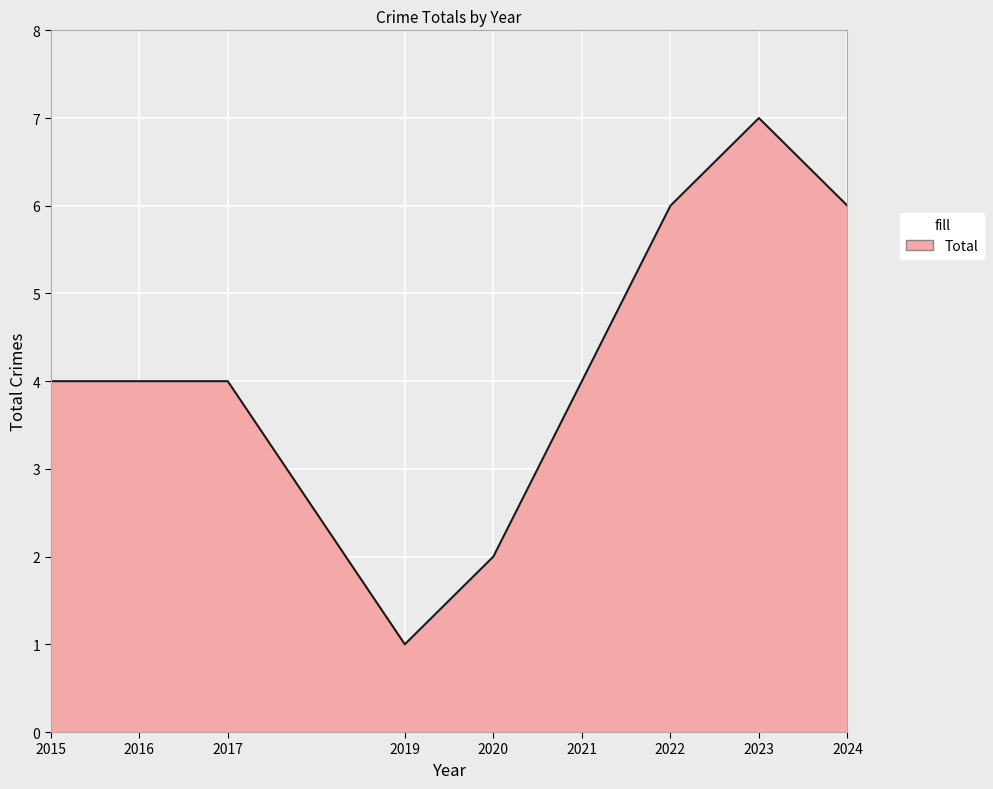

The chart shows a value of 4 at 2017. True or false?

True